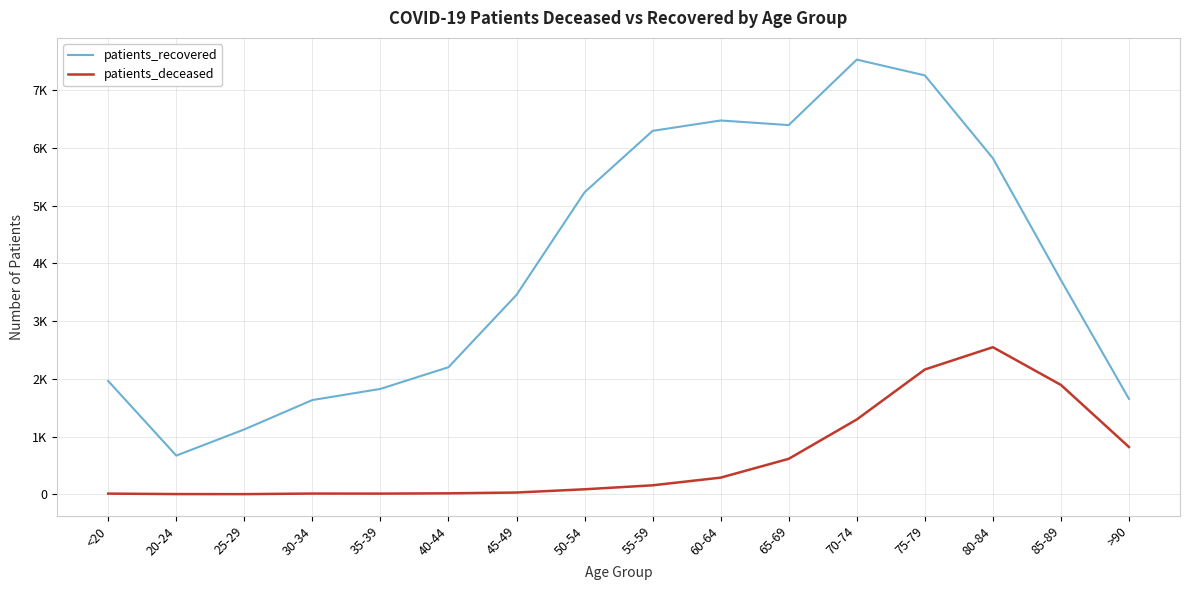

How many interior local valleys does the patients_deceased series have?

2